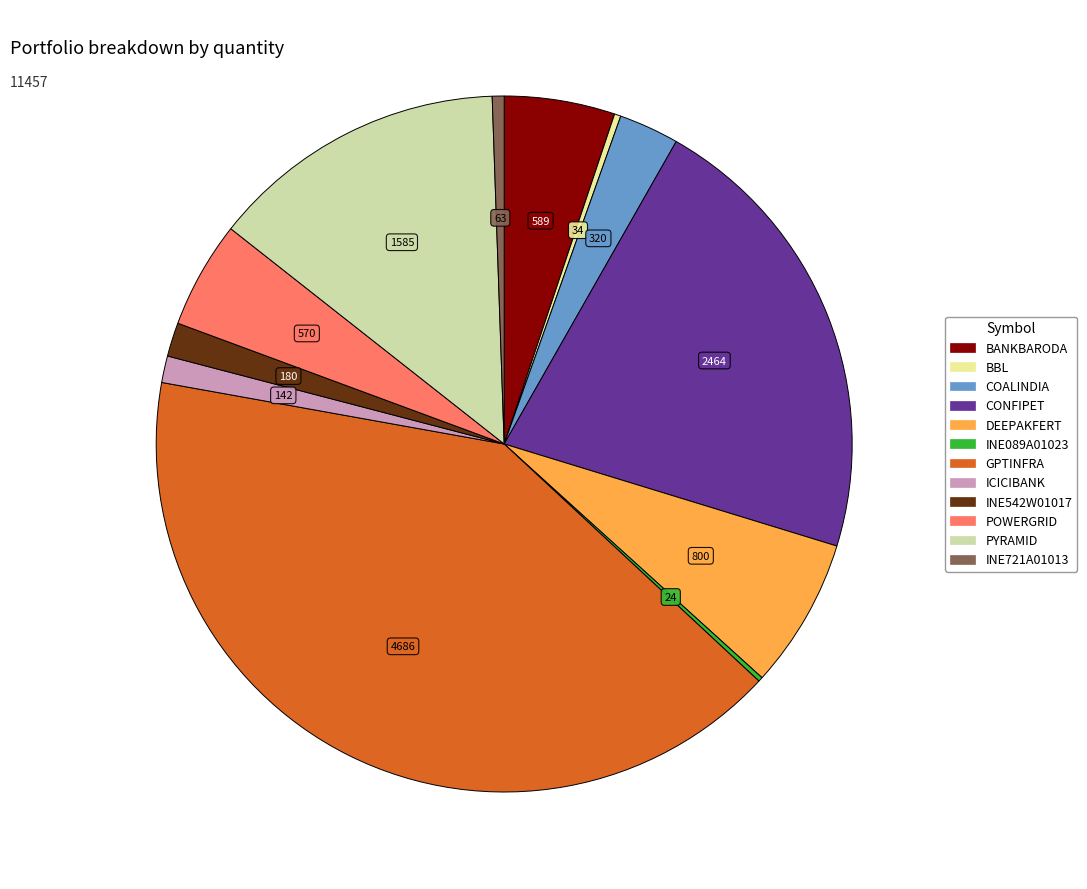

Is it true that INE542W01017 is 2% of the pie?

True